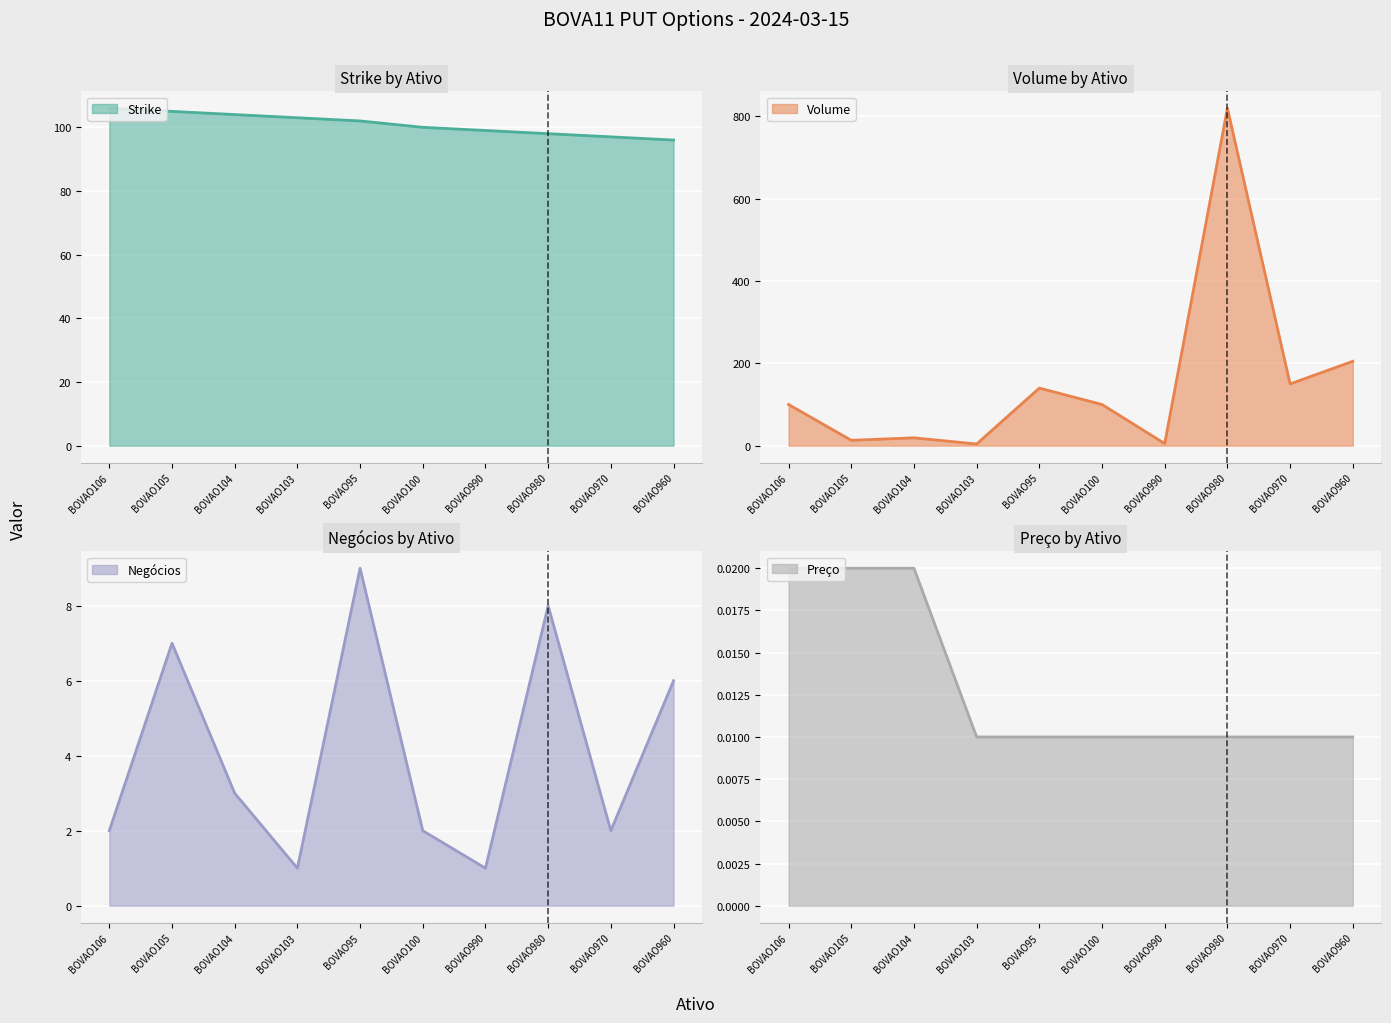

True or false: Volume has a value of 150.0 at BOVAO970.

True